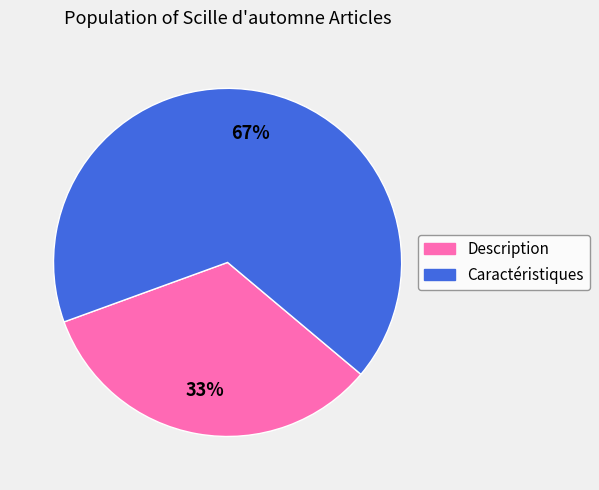

Does Description account for over 50% of the chart?

No